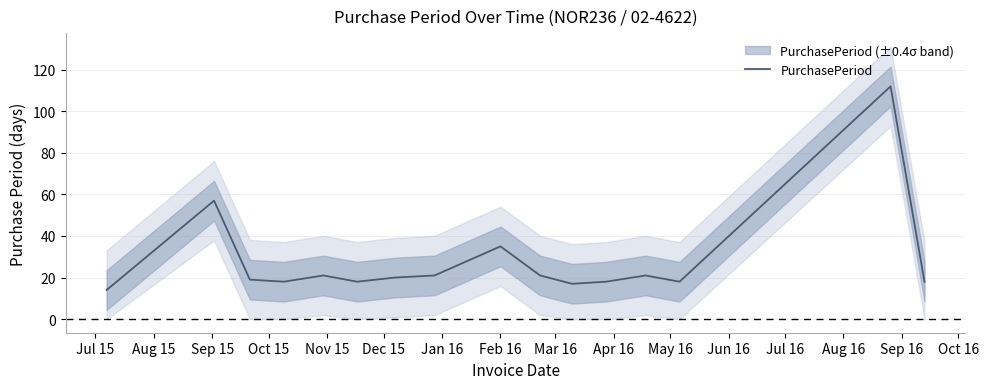

What is the highest value of the PurchasePeriod series?

112